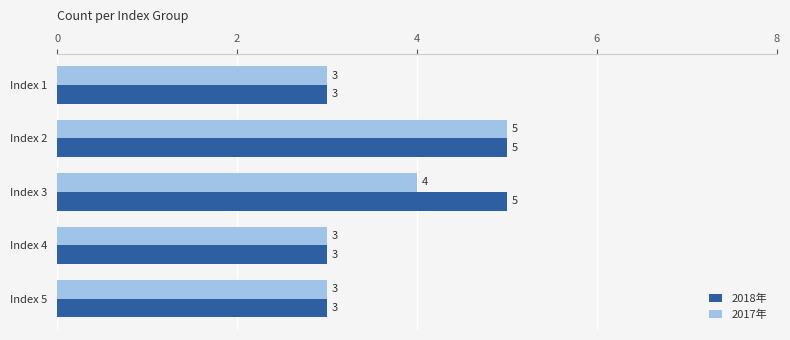

The value of 2017年 at Index 4 is 2. True or false?

False